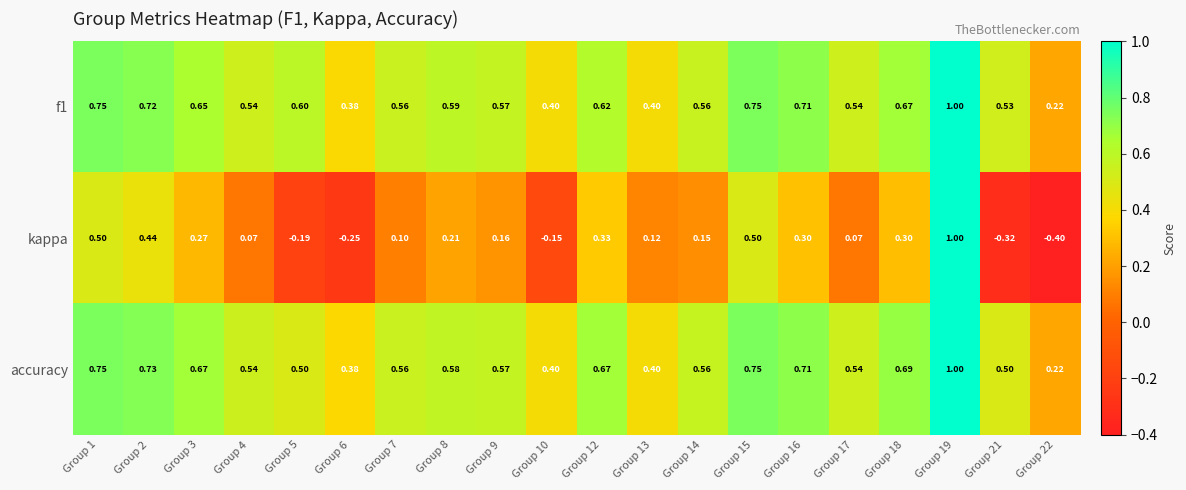

Is the value of accuracy at Group 10 greater than the value of f1 at Group 5?

No